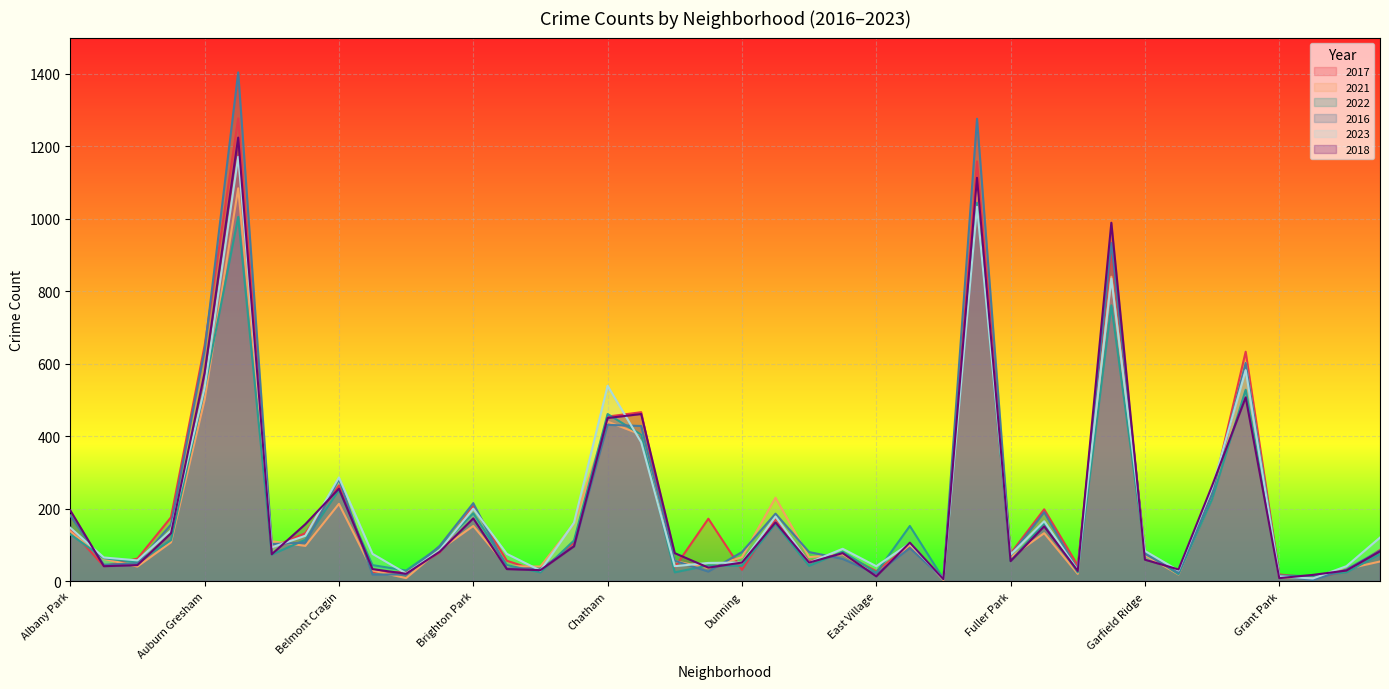

Reading left to right, extract all data points from this chart.

2017: 143	41	62	176	650	1277	93	132	264	25	24	79	207	56	26	106	454	466	38	172	31	172	54	76	27	99	8	1158	76	198	43	914	81	20	238	633	18	10	25	86
2021: 137	61	40	107	500	1084	110	97	213	29	8	86	152	41	40	159	440	404	55	36	66	230	66	74	18	100	3	1091	66	132	20	840	72	18	230	603	10	8	33	54
2022: 129	63	52	113	532	1005	73	114	251	44	29	94	187	44	24	112	461	404	24	43	42	158	42	81	23	152	6	1044	55	160	24	761	79	19	226	528	15	14	24	74
2016: 181	45	49	156	637	1404	102	106	281	18	18	97	215	35	34	97	431	428	56	26	80	186	80	61	20	91	6	1276	71	190	30	933	75	23	240	602	14	3	32	84
2023: 147	65	57	140	533	1171	93	125	286	75	21	85	200	75	29	161	539	383	41	50	51	178	51	89	41	104	5	1033	73	165	30	835	83	29	257	582	13	7	41	120
2018: 195	41	44	132	575	1224	74	157	255	33	20	81	173	33	30	96	450	461	77	37	51	162	51	77	13	106	5	1113	55	151	28	989	59	32	263	507	8	17	29	82